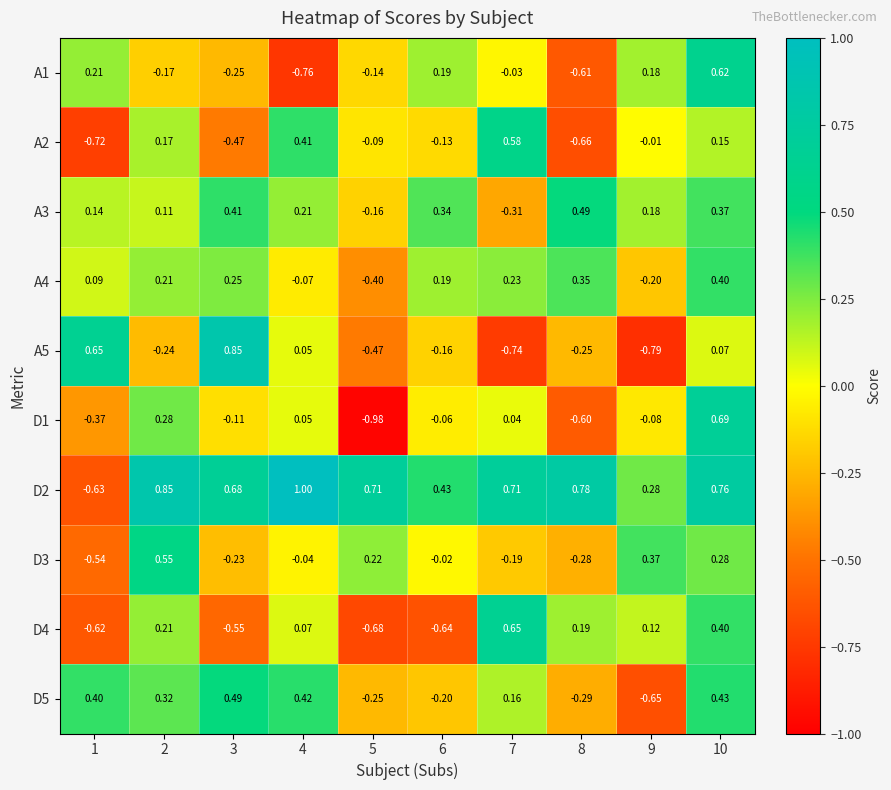

What is the total value across all series at 8?

-0.9